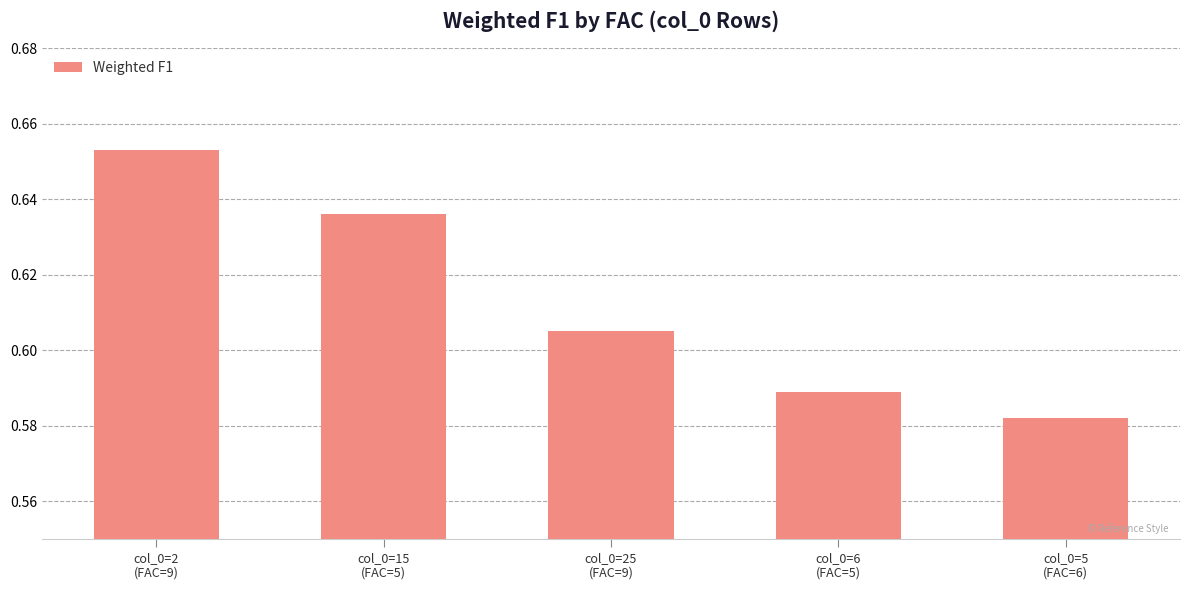

How many values are between 0 and 1?

5